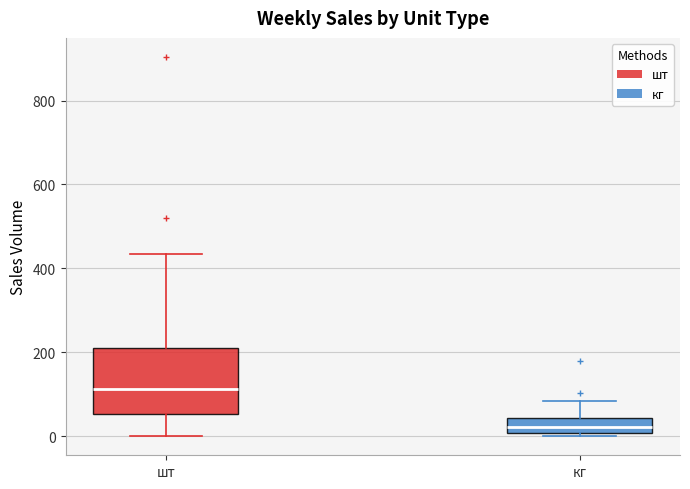

Reading left to right, read every box against the y-axis: the position of its median line, the range the box covers, and the ends of its whiskers. The values are not printed on the chart, so give them approximately, as read against the axis.

шт: median 120, box 60 to 220, whiskers 0 to 440
кг: median 20, box 0 to 40, whiskers 0 (just below the box's lower edge) to 80